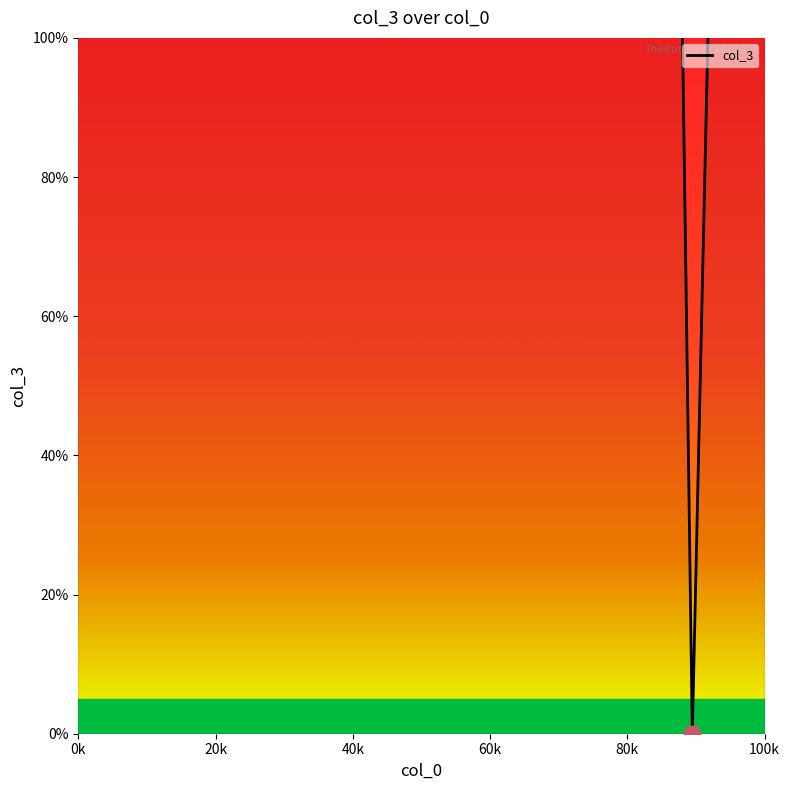

How many values are below 653?

10